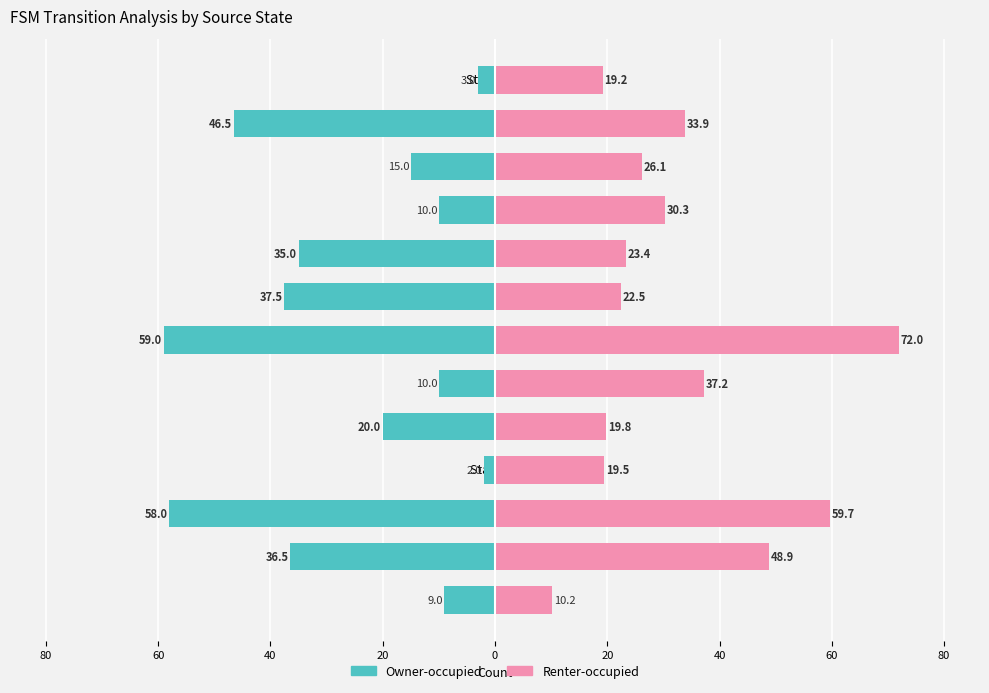

The Owner-occupied series shows -2.0 at State 12. True or false?

False